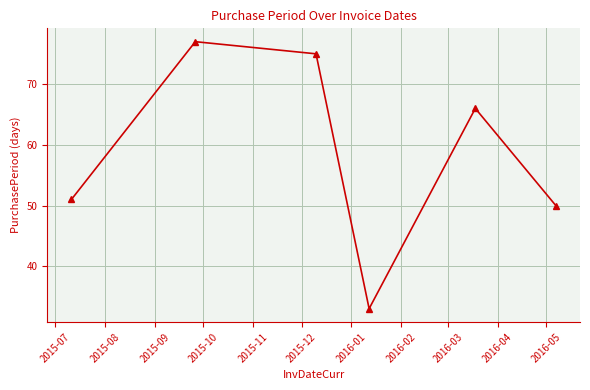

How many interior local valleys (lower than both neighbors) does the data have?

1